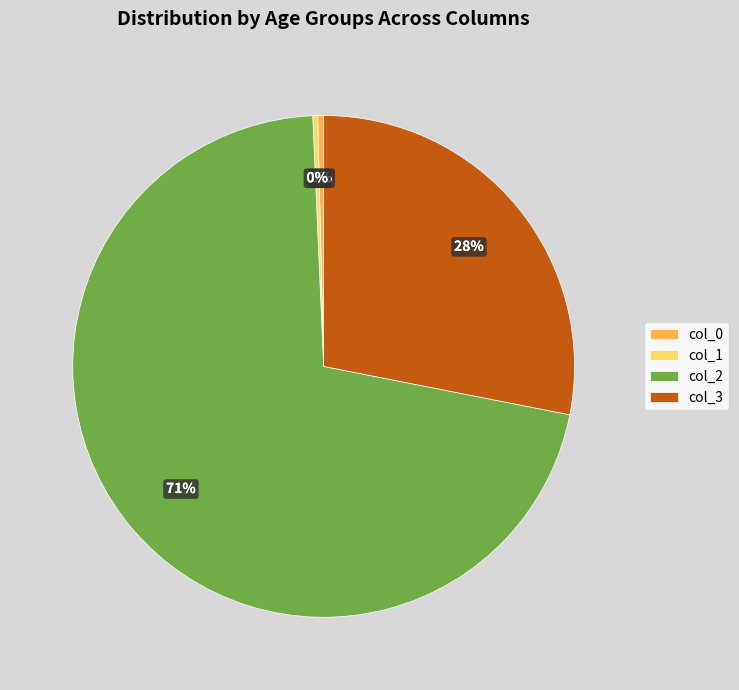

To the nearest percent, what percentage of the pie is col_3?

28%